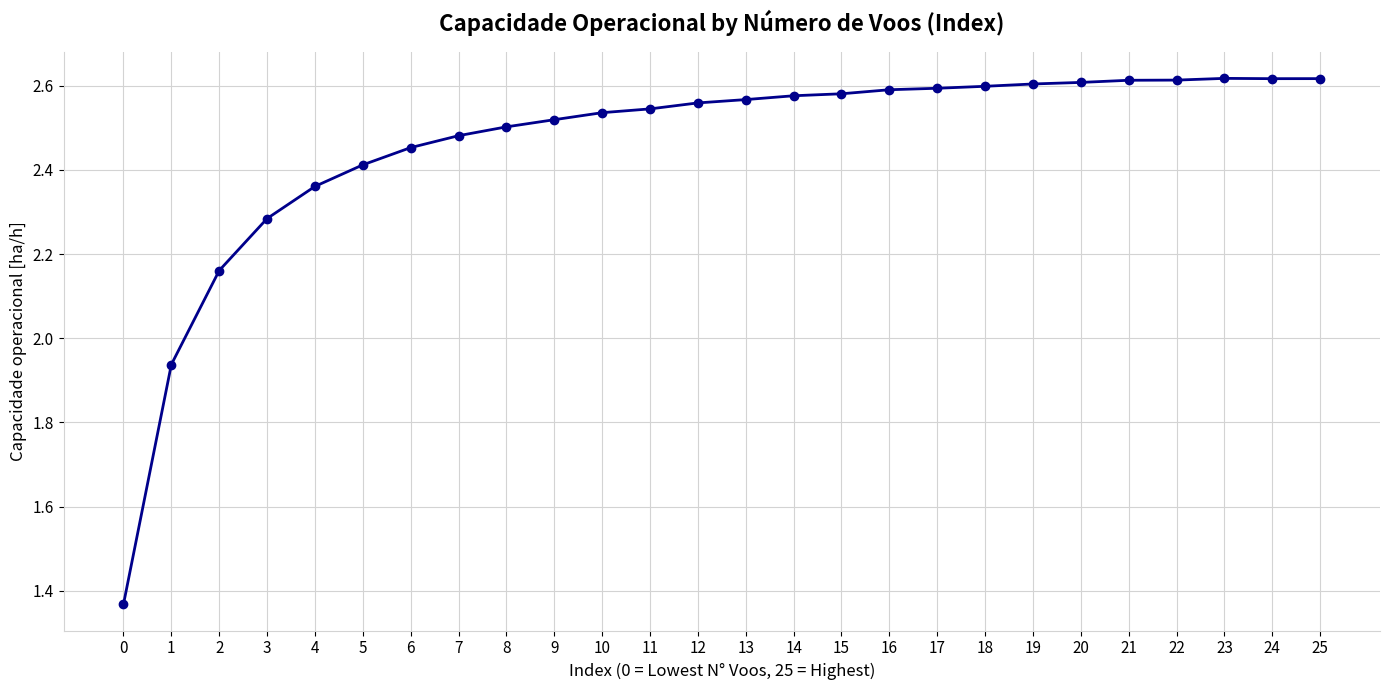

What is the difference between the values at 25 and 4?

0.3